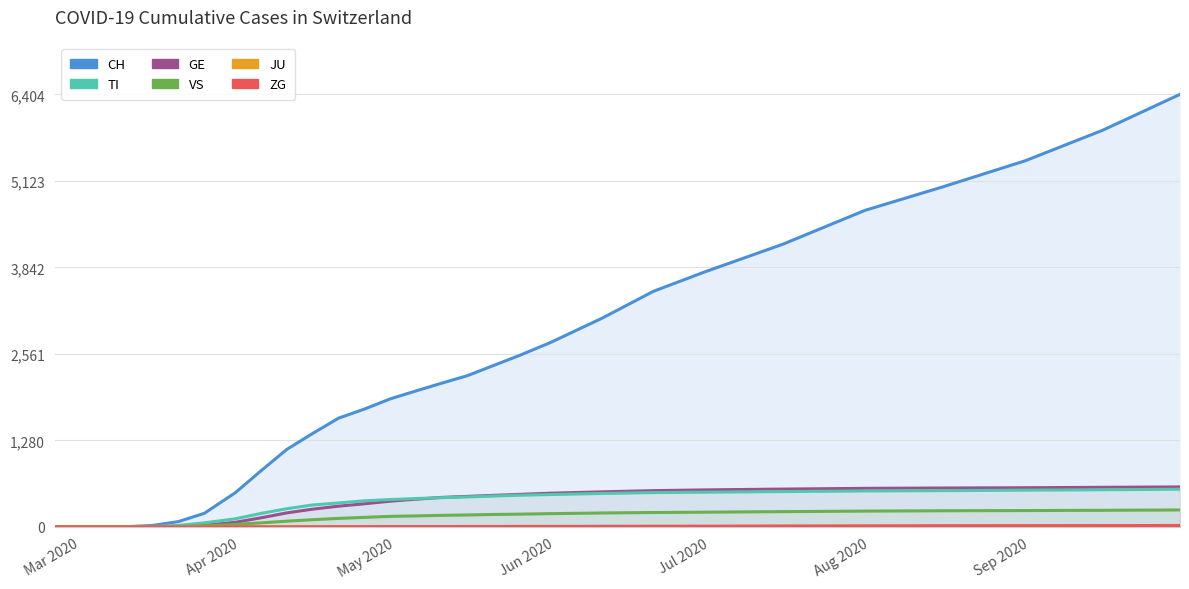

True or false: JU and GE cross at least once.

False